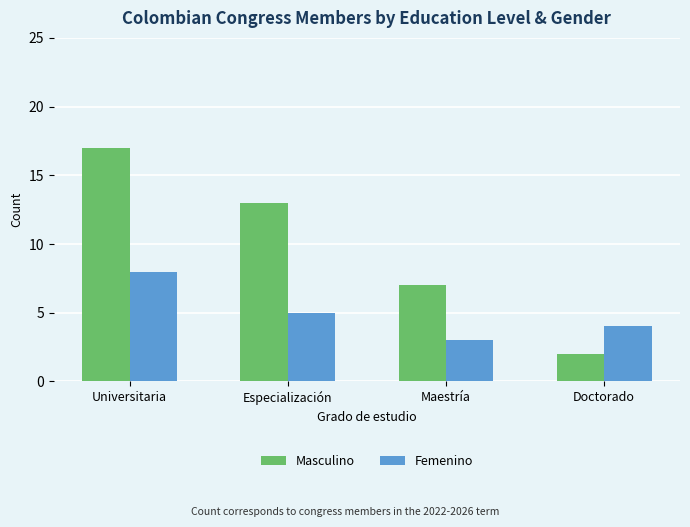

Which label corresponds to the largest value in the chart?

Universitaria